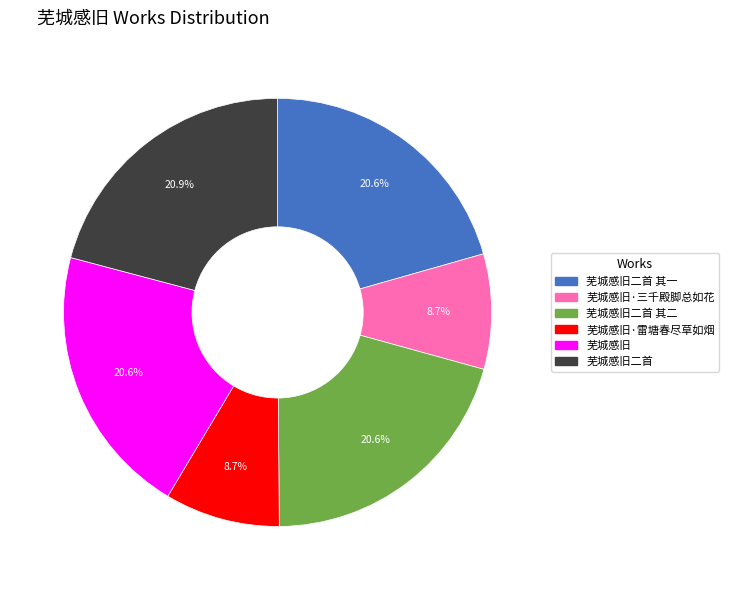

Is there any slice that represents more than half of the pie?

No